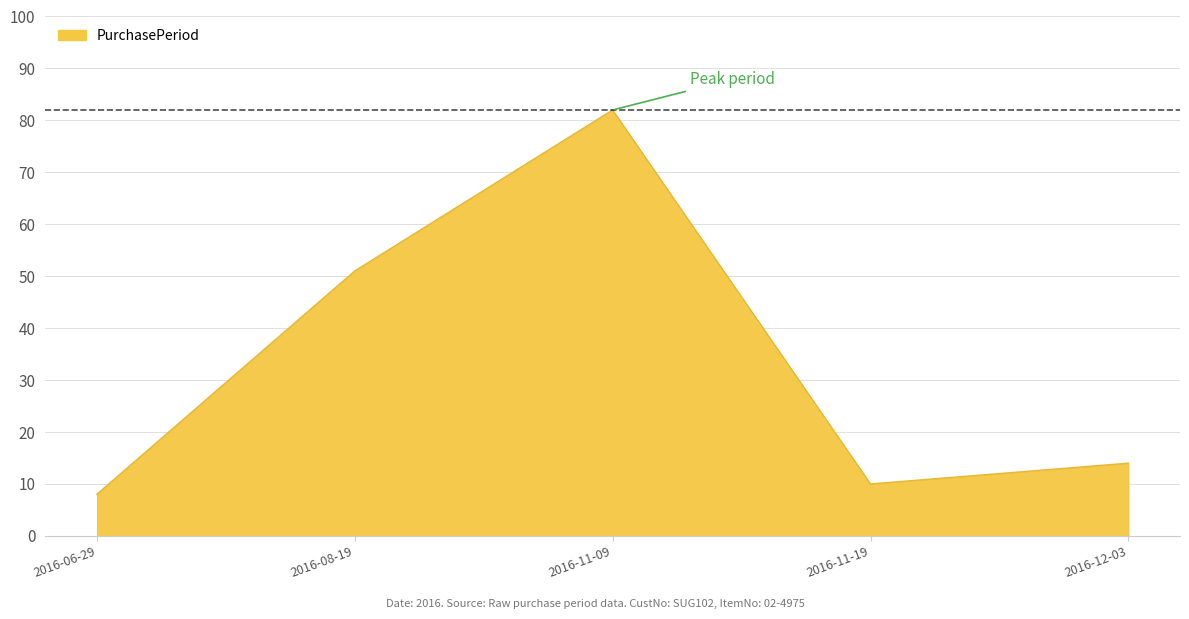

At which label is the value closest to 45?

2016-08-19